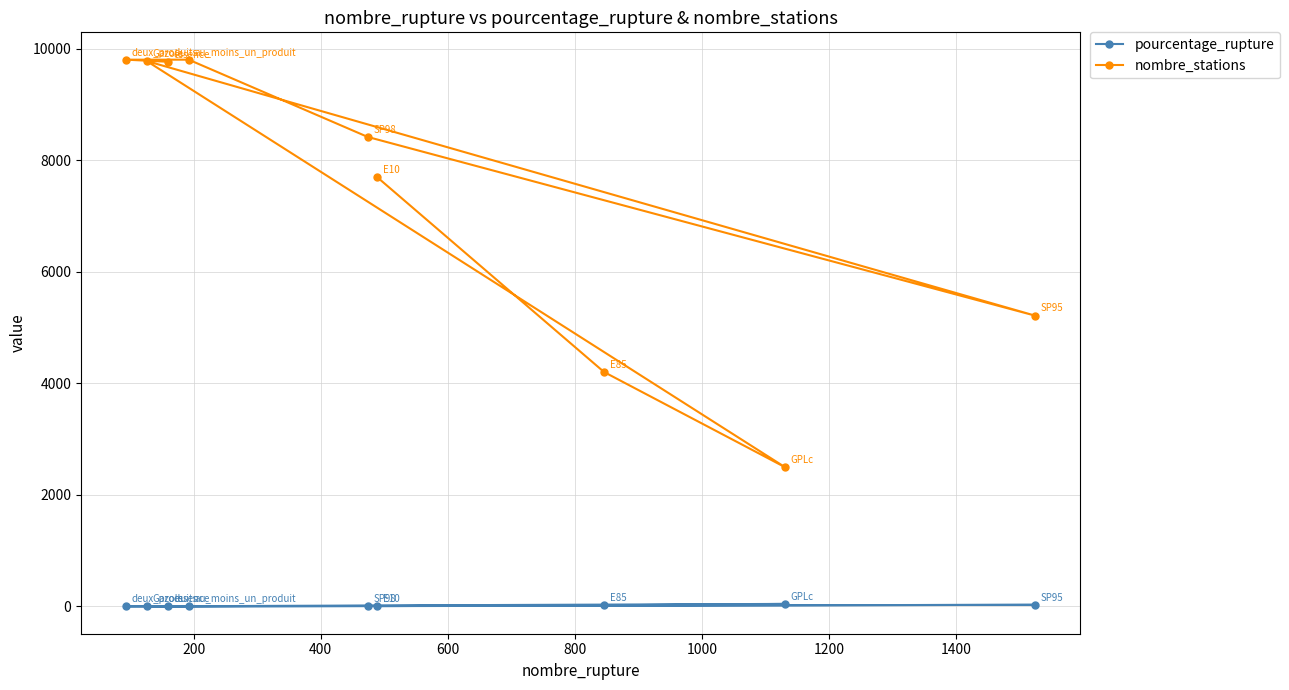

At how many categories does at least one series exceed 6566?

6